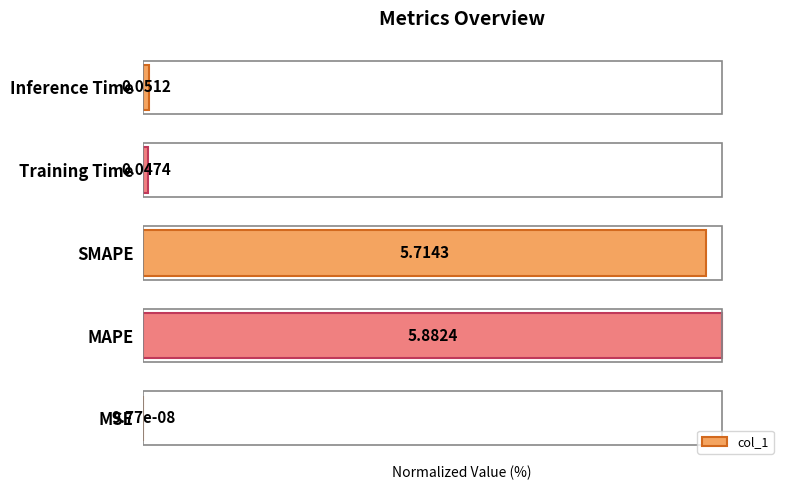

Are the bars horizontal?

Yes